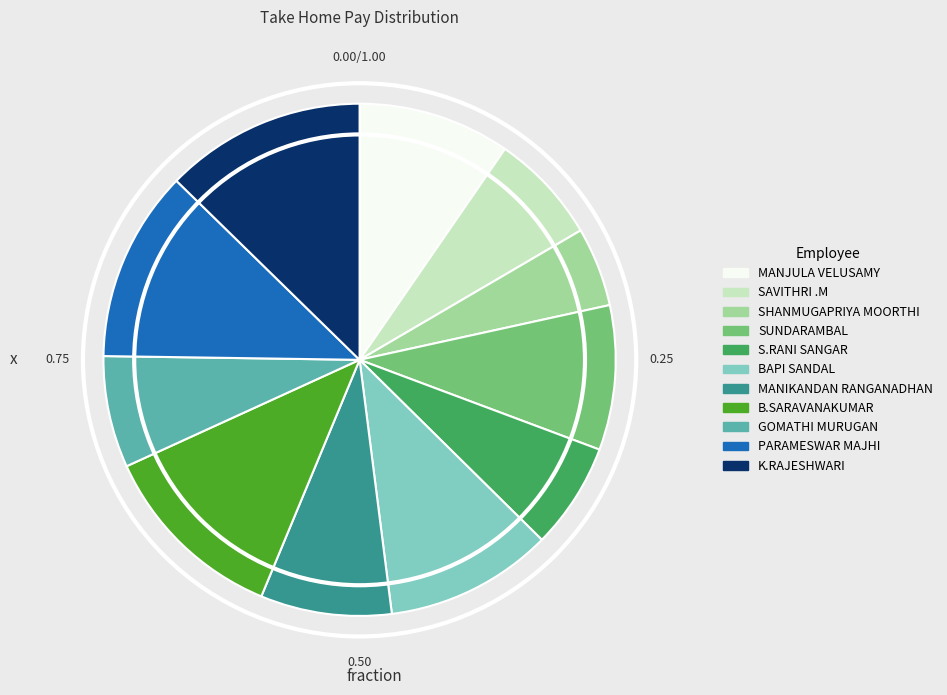

What is the largest slice in the pie chart?

K.RAJESHWARI